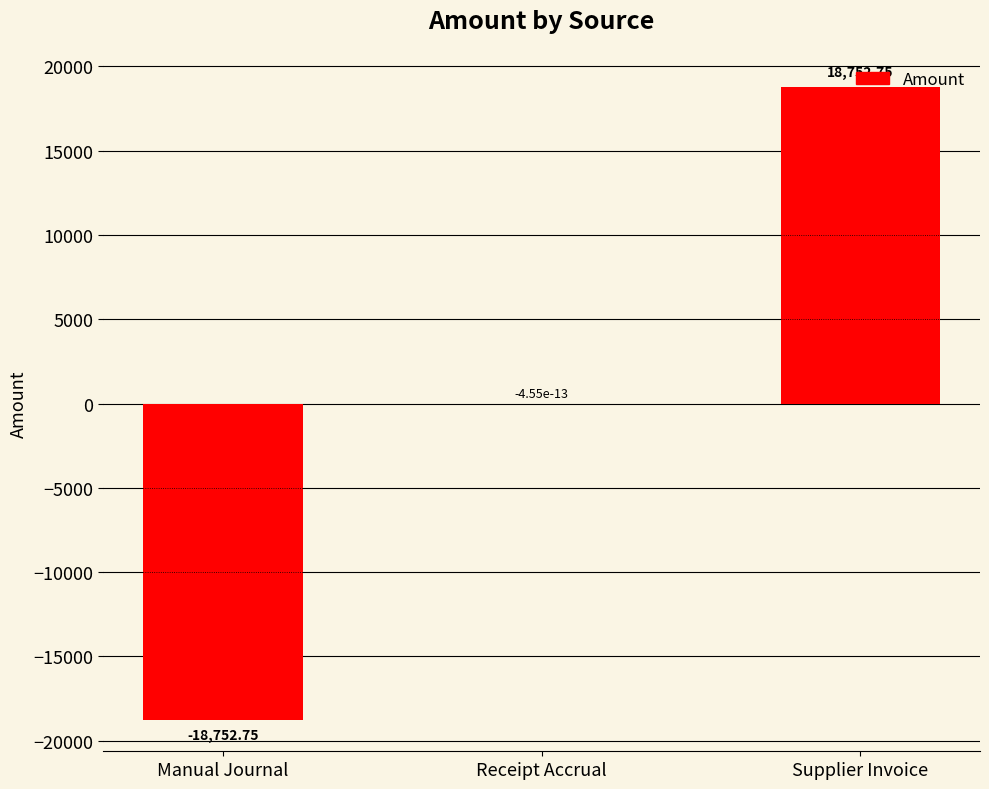

Between Receipt Accrual and Manual Journal, which is larger?

Receipt Accrual